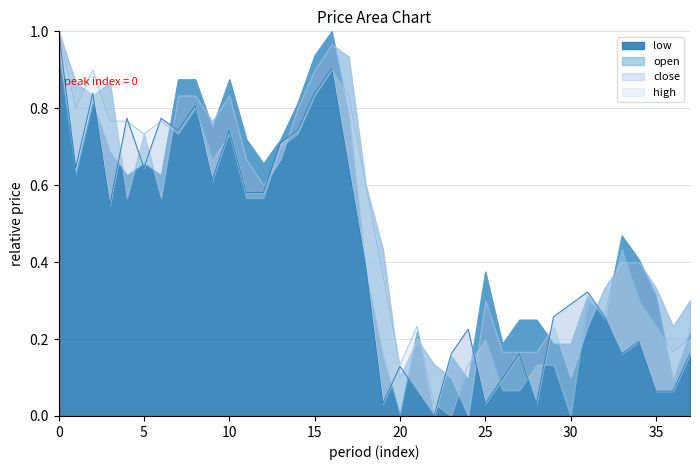

List the labels in order of close value, smallest first.

22, 19, 25, 28, 21, 35, 36, 26, 20, 23, 27, 33, 37, 34, 24, 29, 32, 30, 31, 18, 3, 11, 12, 9, 1, 5, 17, 13, 7, 10, 14, 4, 6, 8, 2, 15, 16, 0